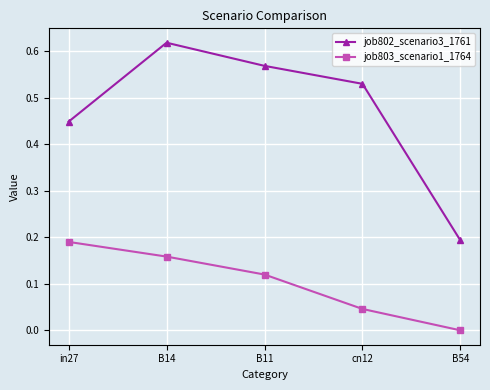

List the labels in order of job802_scenario3_1761 value, smallest first.

B54, in27, cn12, B11, B14